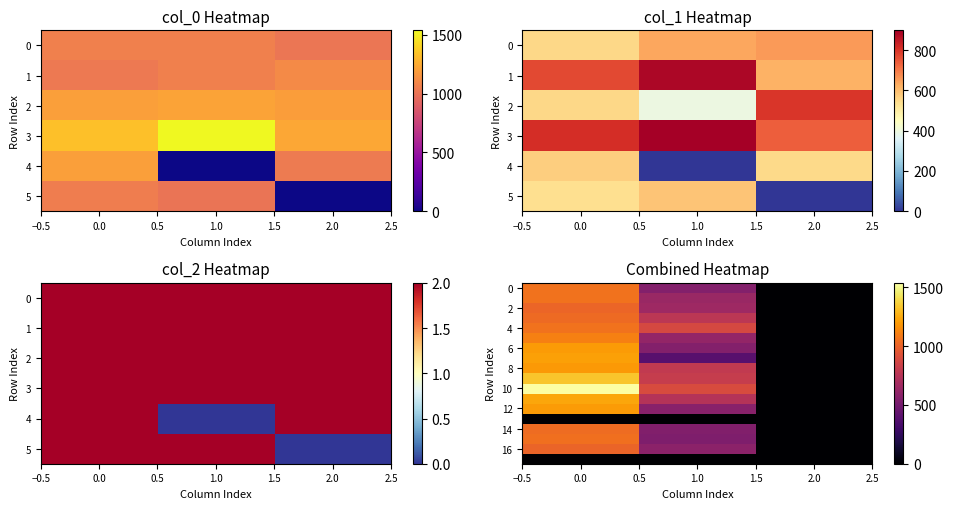

What is the total value across all series at 1.0?

10553.6